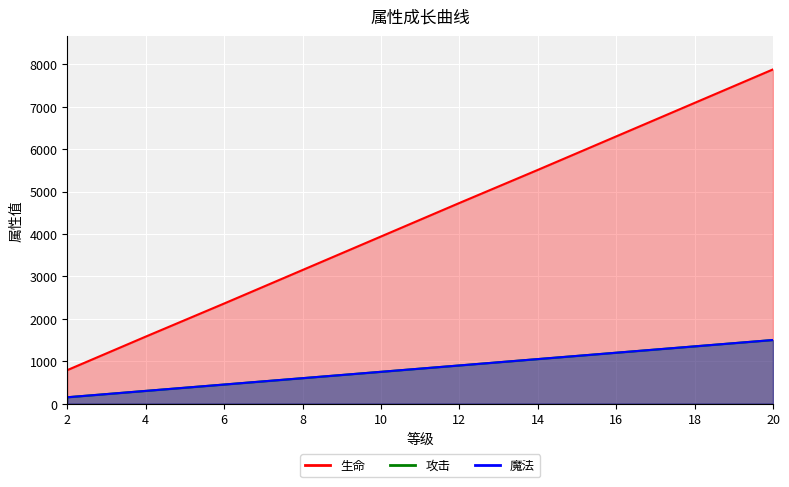

Which category has the lowest value in the 生命 series?

2